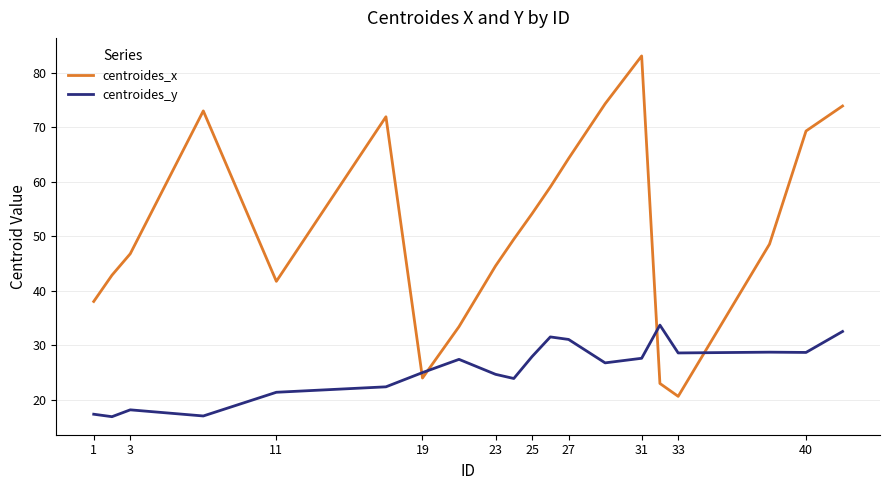

True or false: centroides_y and centroides_x cross at least once.

True